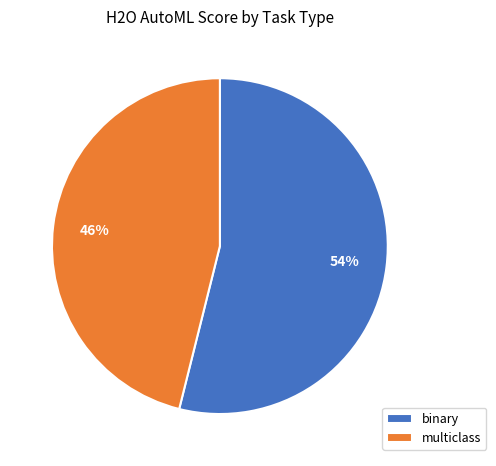

What is the largest slice in the pie chart?

binary